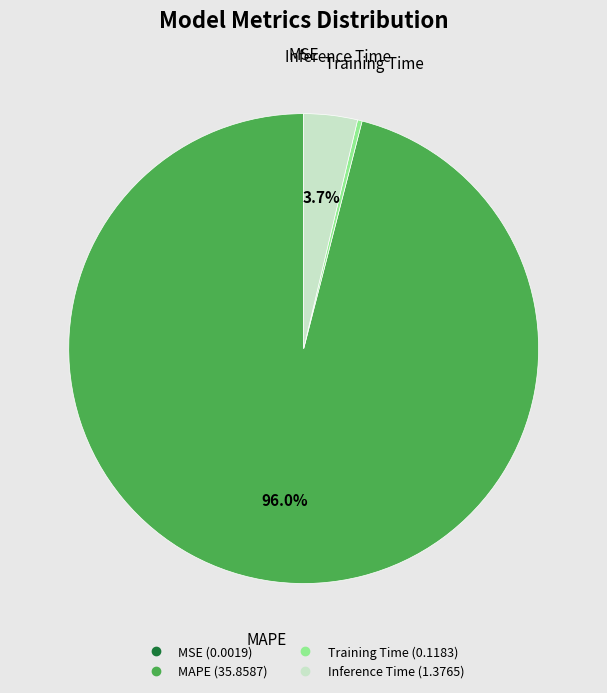

Which slice is the largest?

MAPE